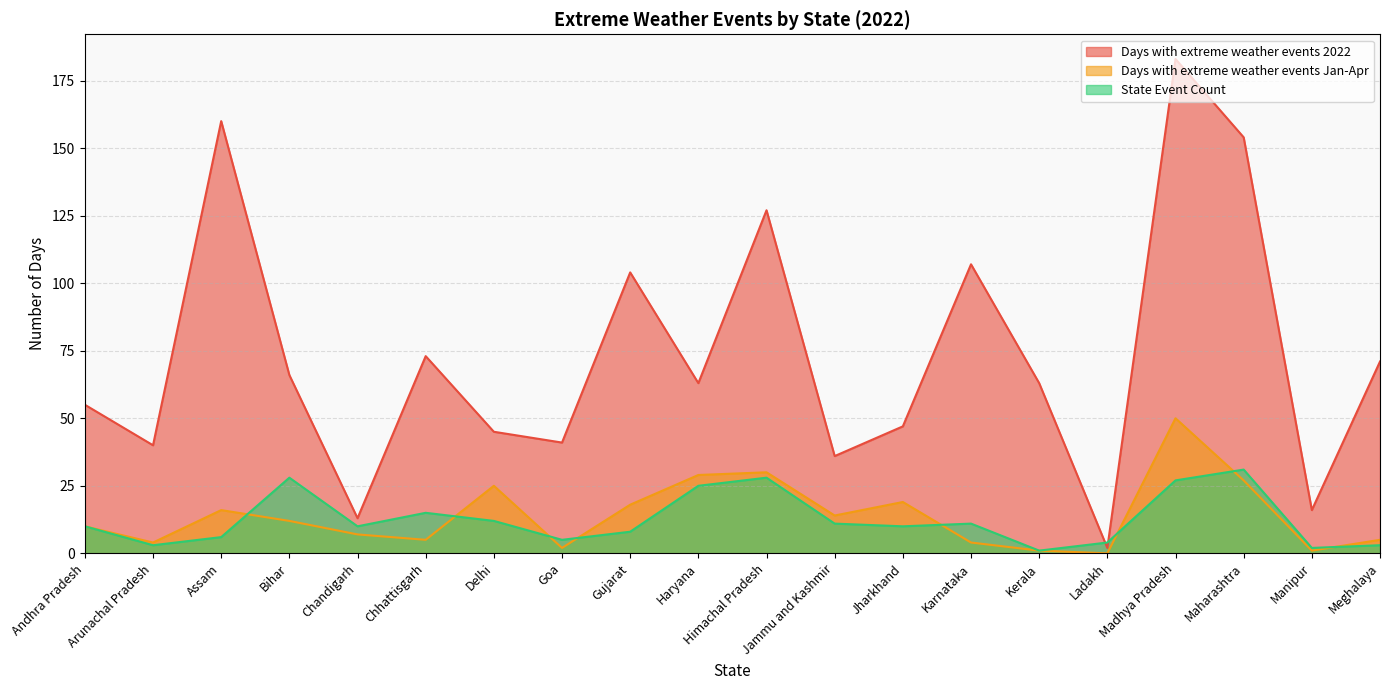

How many times do State Event Count and Days with extreme weather events Jan-Apr cross each other?

8